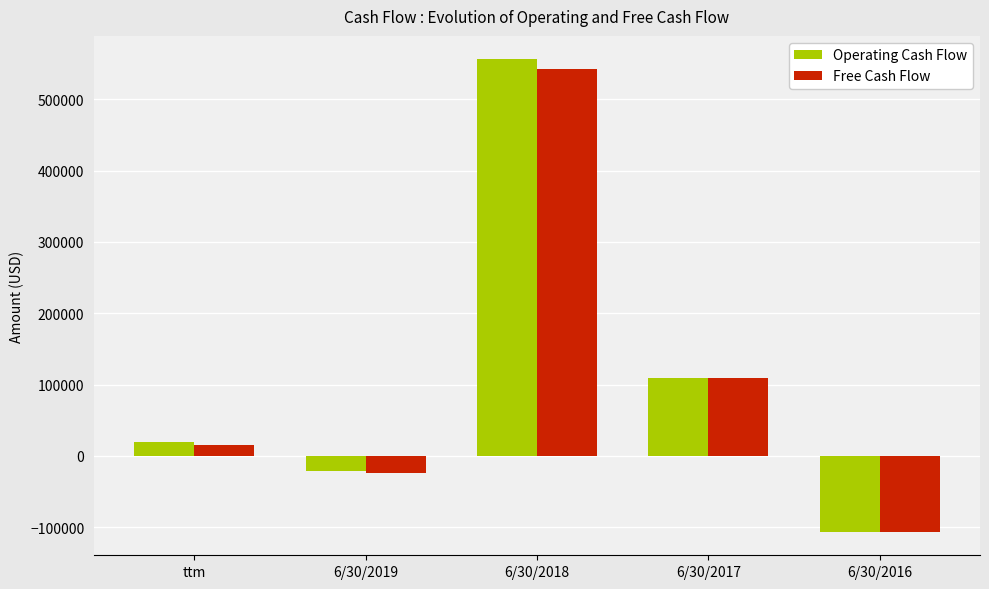

The value of Operating Cash Flow at 6/30/2017 is 109698. True or false?

True